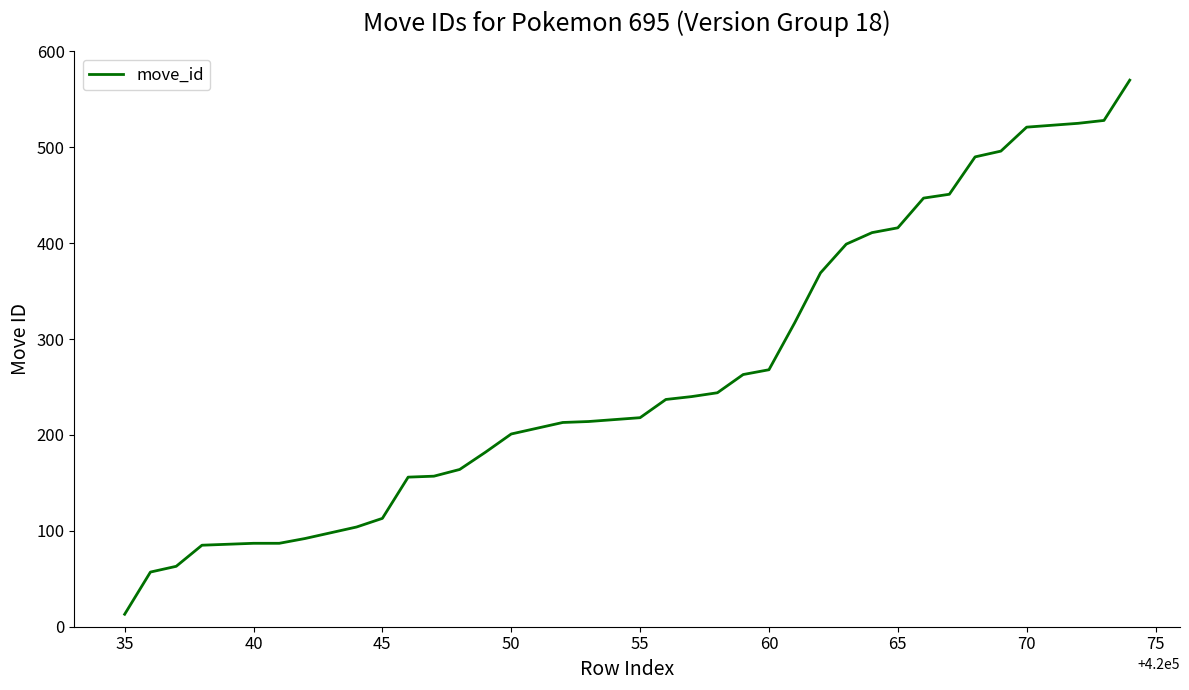

What is the greatest value displayed?

570